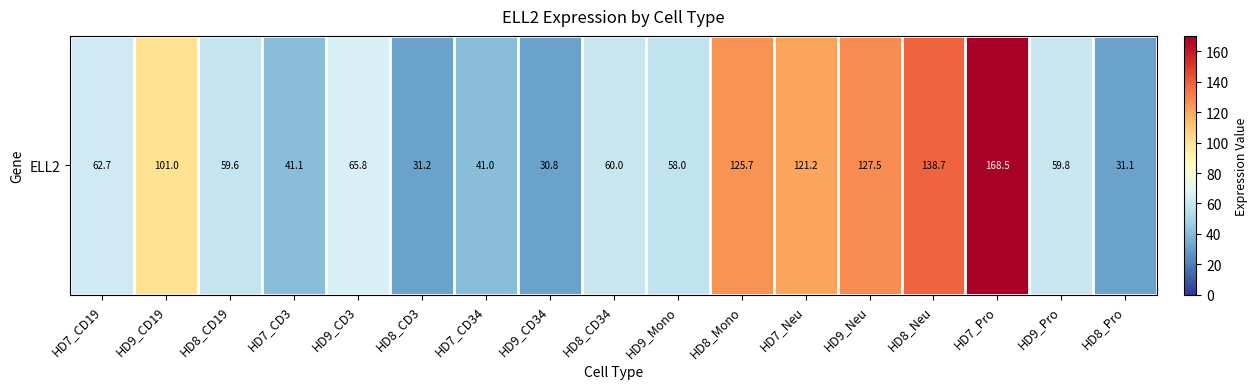

List the labels in order of value, largest first.

HD7_Pro, HD8_Neu, HD9_Neu, HD8_Mono, HD7_Neu, HD9_CD19, HD9_CD3, HD7_CD19, HD8_CD34, HD9_Pro, HD8_CD19, HD9_Mono, HD7_CD3, HD7_CD34, HD8_CD3, HD8_Pro, HD9_CD34